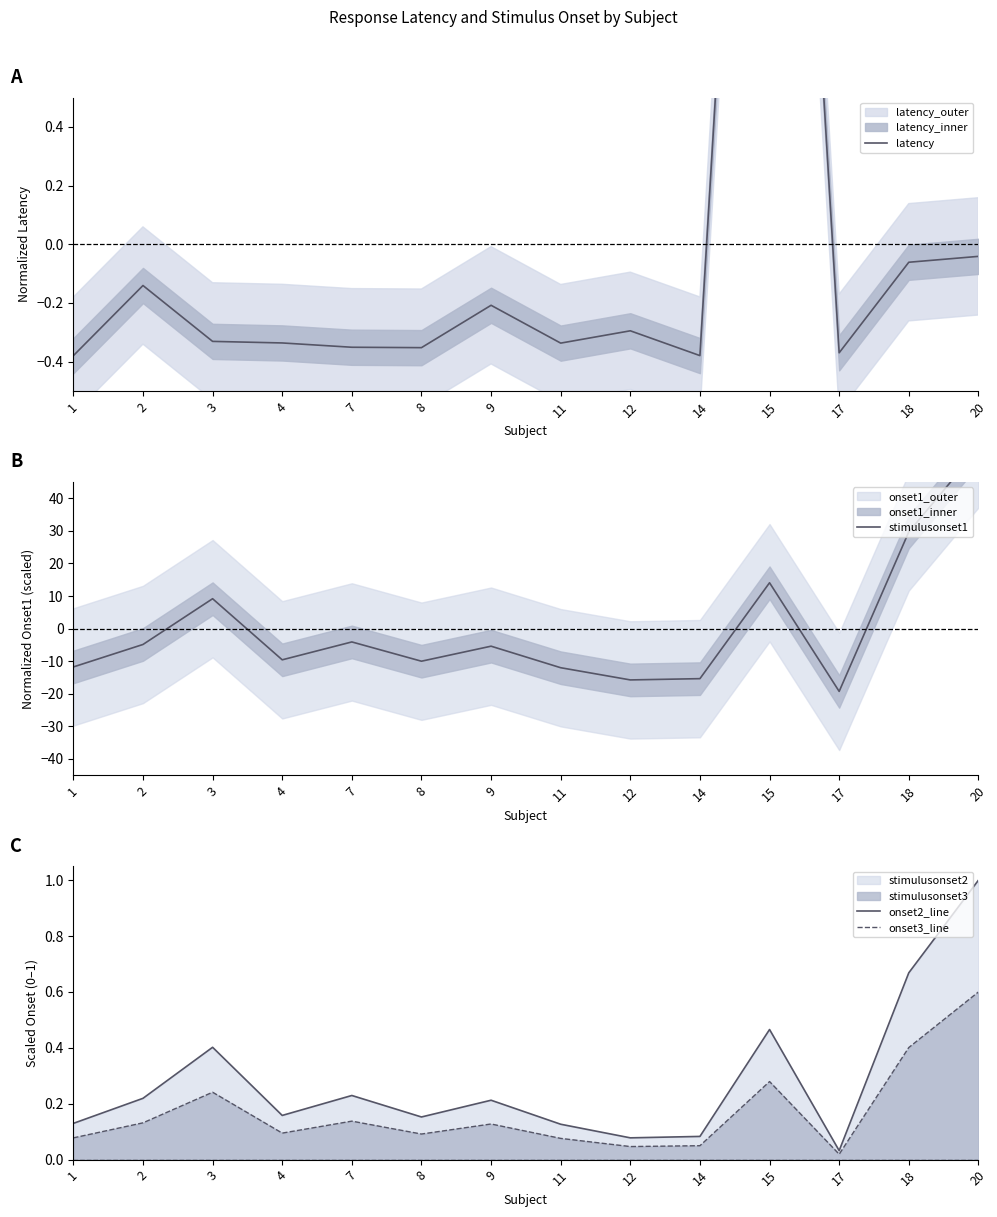

At which category is the sum across all series the highest?

20